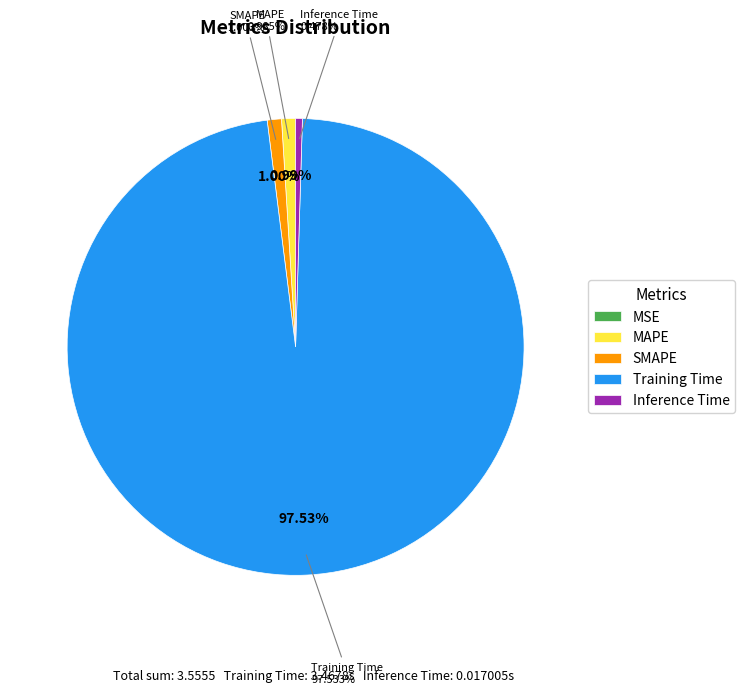

To the nearest percent, what is the difference between the largest and smallest slice percentages?

98%